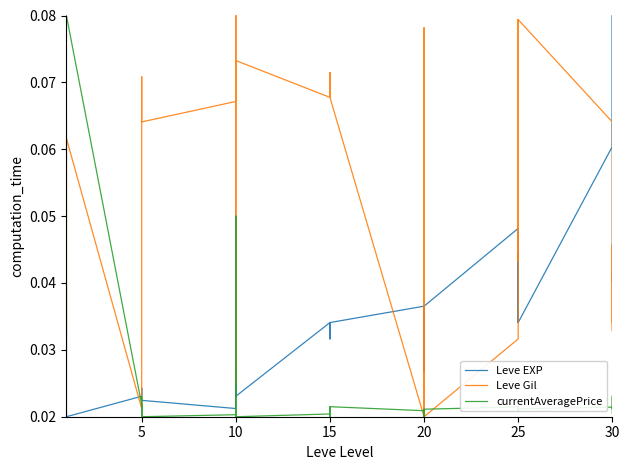

True or false: Leve Gil has a value of 0.0 at 30.

False